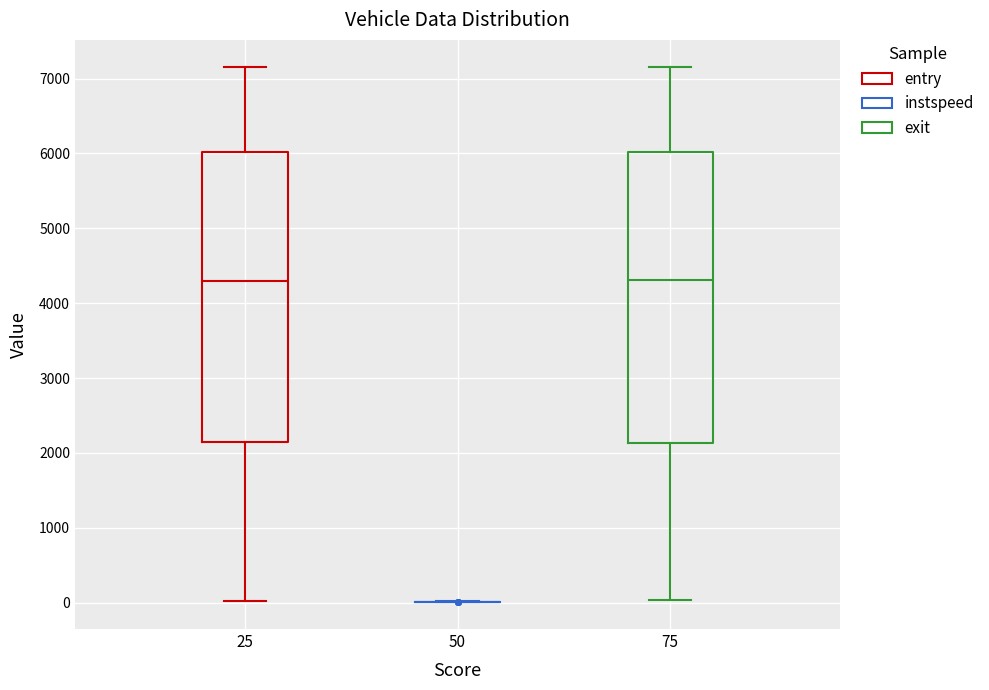

Reading left to right, transcribe this box plot: for each box, give where its median line is, the range the box spans, and where its two whiskers end, as read against the y-axis. The values are not printed on the chart, so give them approximately, as read against the axis.

25: median 4300, box 2200 to 6000, whiskers 0 to 7100
50: box collapsed to a line at 0, whiskers 0 to 0
75: median 4300, box 2100 to 6000, whiskers 0 to 7200